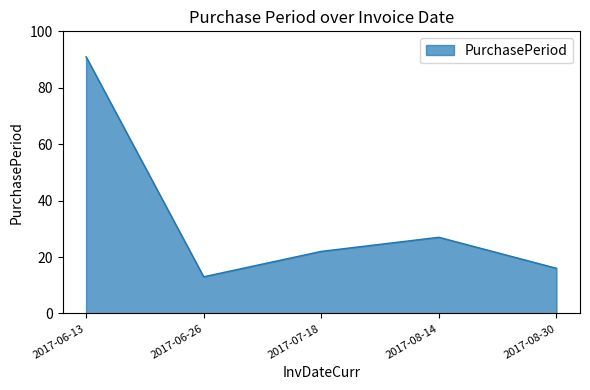

What is the difference between the values at 2017-06-13 and 2017-08-14?

64